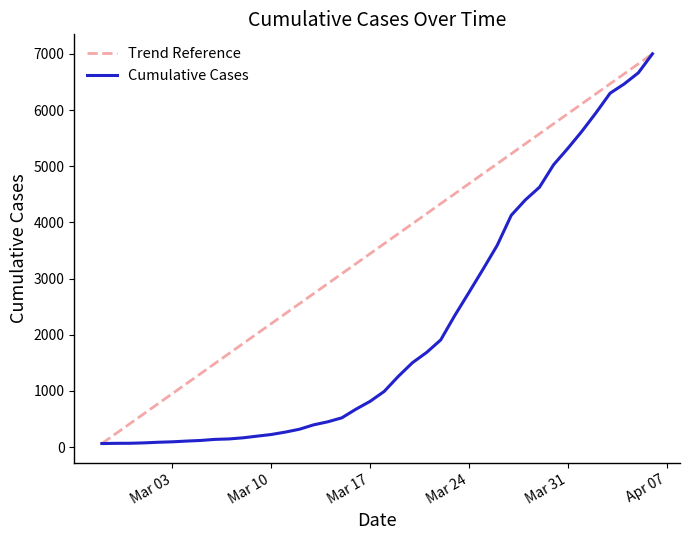

What is the highest value of the Cumulative Cases series?

7002